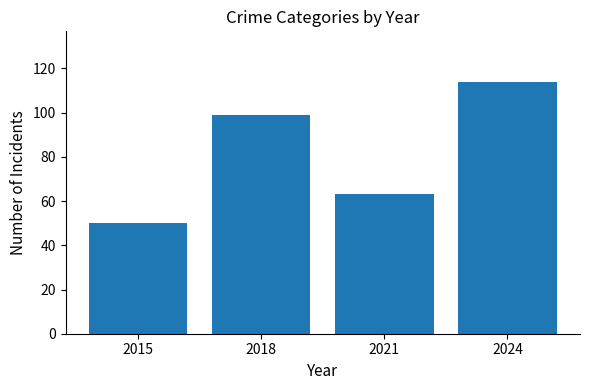

Is it true that the value at 2024 is 114?

True